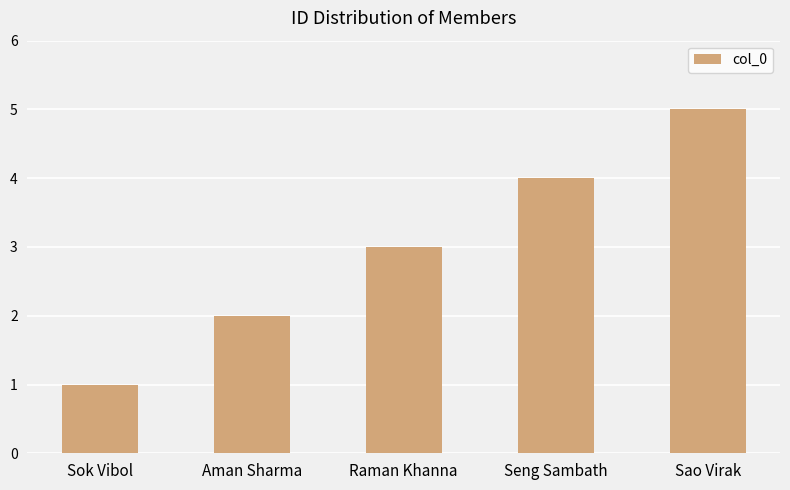

True or false: the data shows 1 at Sok Vibol.

True